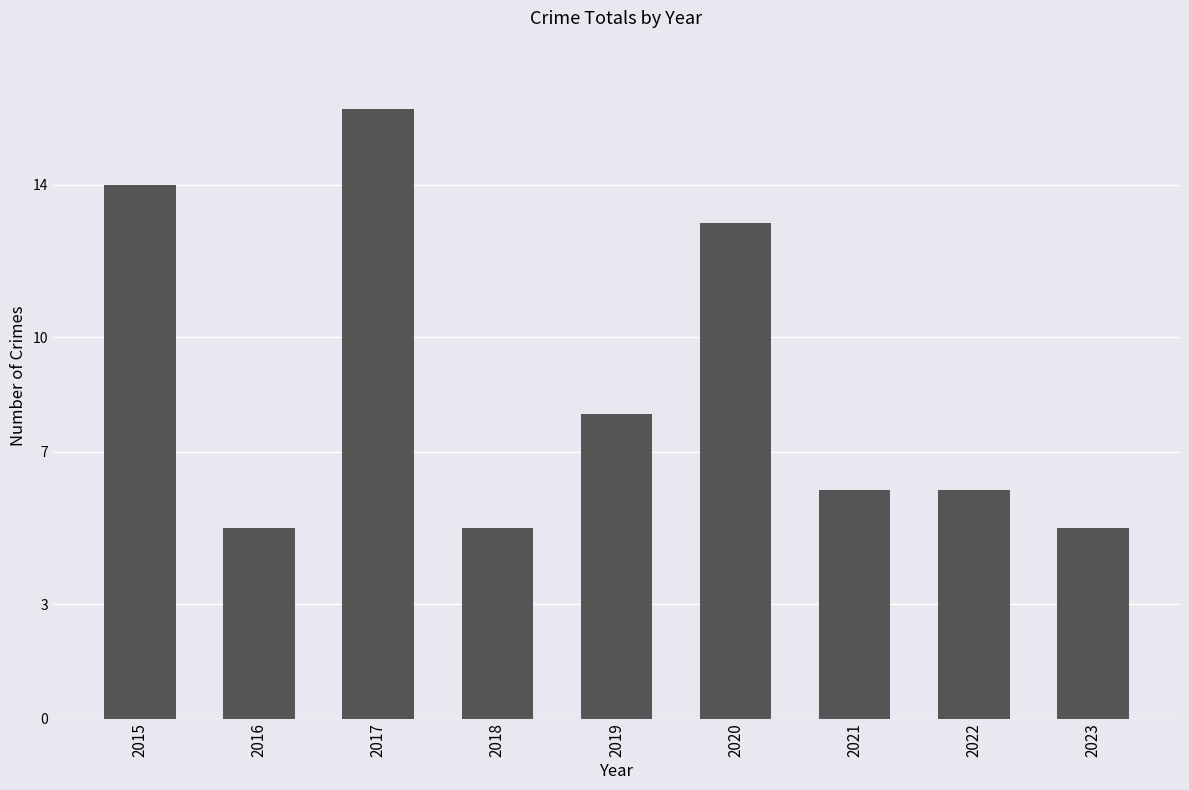

True or false: the data shows 16 at 2017.

True